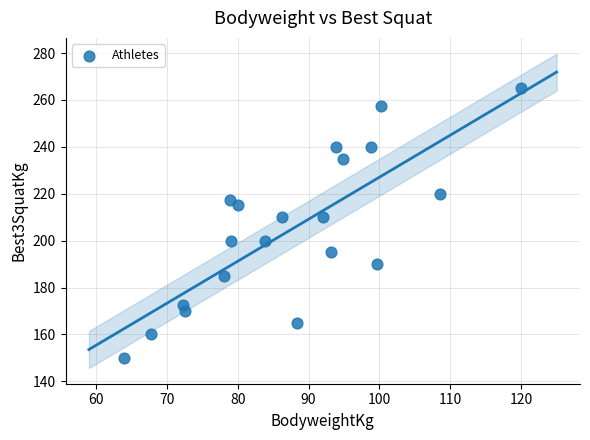

What is the range of Y values (max minus min)?

115.0